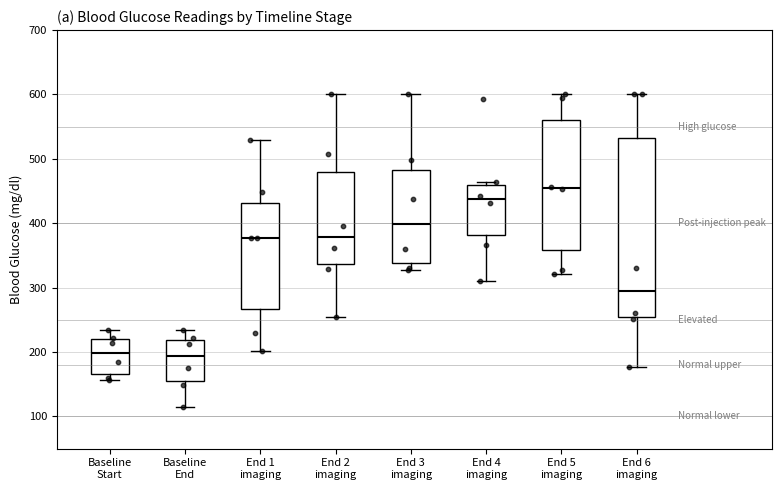

Reading left to right, transcribe this box plot: for each box, give where its median line is, the range the box spans, and where its two whiskers end, as read against the y-axis. The values are not printed on the chart, so give them approximately, as read against the axis.

Baseline Start: median 200, box 170 to 220, whiskers 160 to 230
Baseline End: median 190, box 160 to 220, whiskers 120 to 240
End 1 imaging: median 380, box 270 to 430, whiskers 200 to 530
End 2 imaging: median 380, box 340 to 480, whiskers 260 to 600
End 3 imaging: median 400, box 340 to 480, whiskers 330 to 600
End 4 imaging: median 440, box 380 to 460, whiskers 310 to 460 (just above the box's upper edge)
End 5 imaging: median 460, box 360 to 560, whiskers 320 to 600
End 6 imaging: median 300, box 250 to 530, whiskers 180 to 600